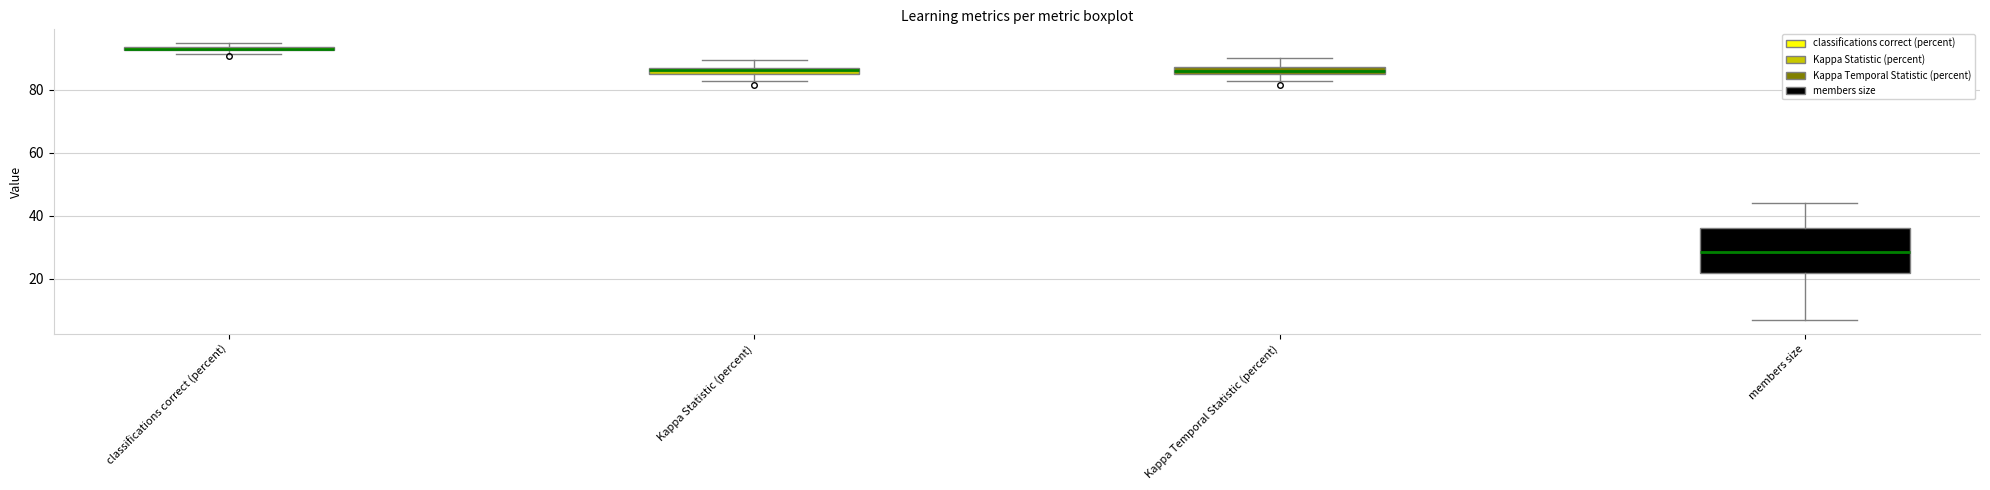

Which box is the tallest, from its lower edge to its upper edge?

members size